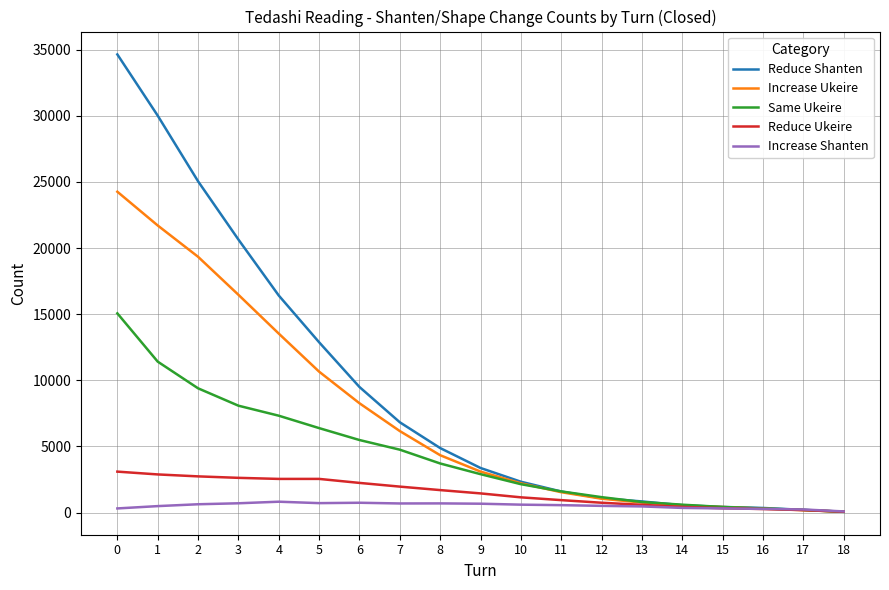

Which series has the largest total across all categories?

Reduce Shanten